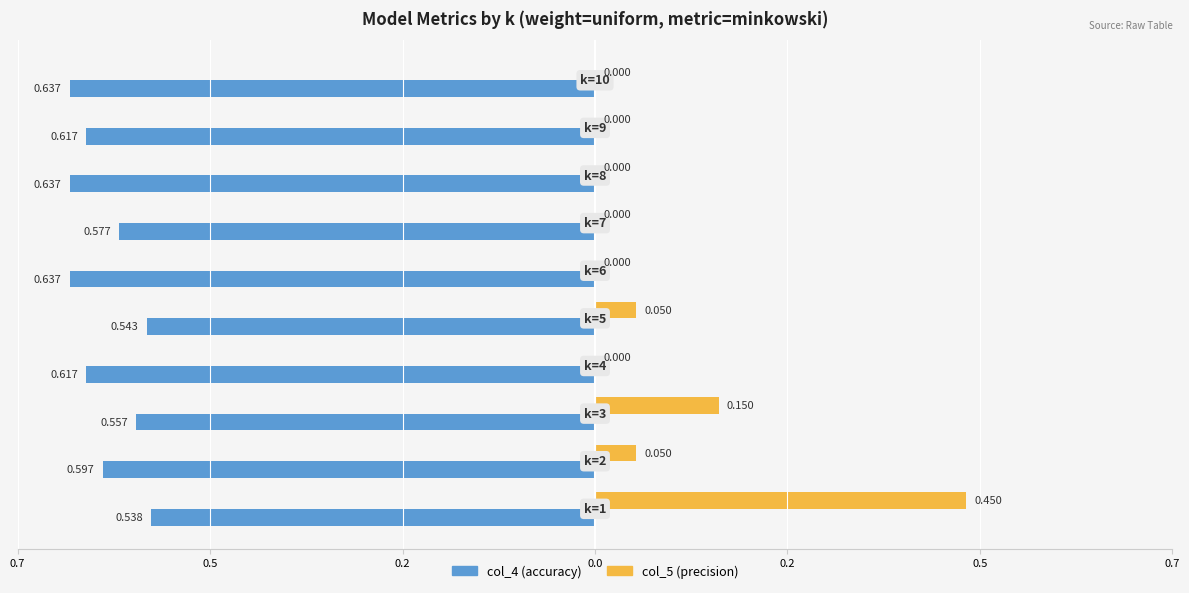

What are all the series names shown in the legend?

col_4 (accuracy), col_5 (precision)